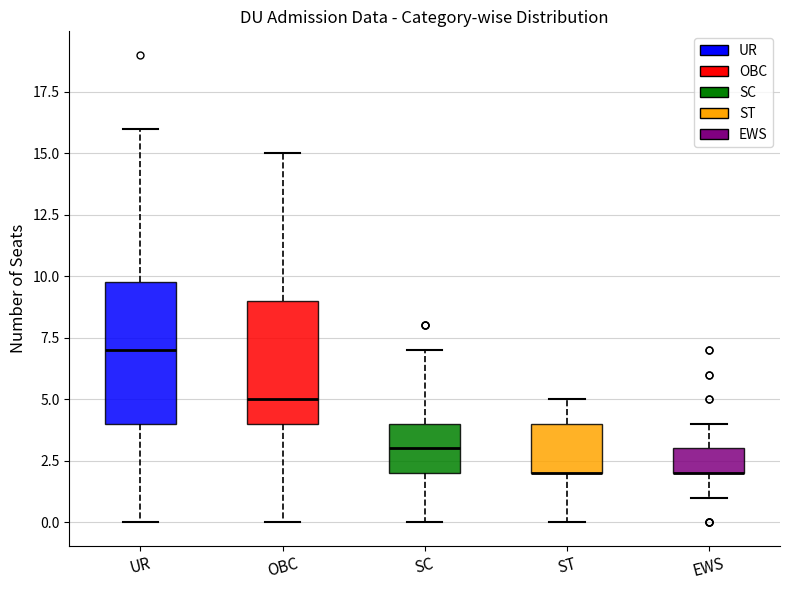

Where does the median line of the box for UR sit on the y-axis? The values are not printed on the chart, so give them approximately, as read against the axis.

7